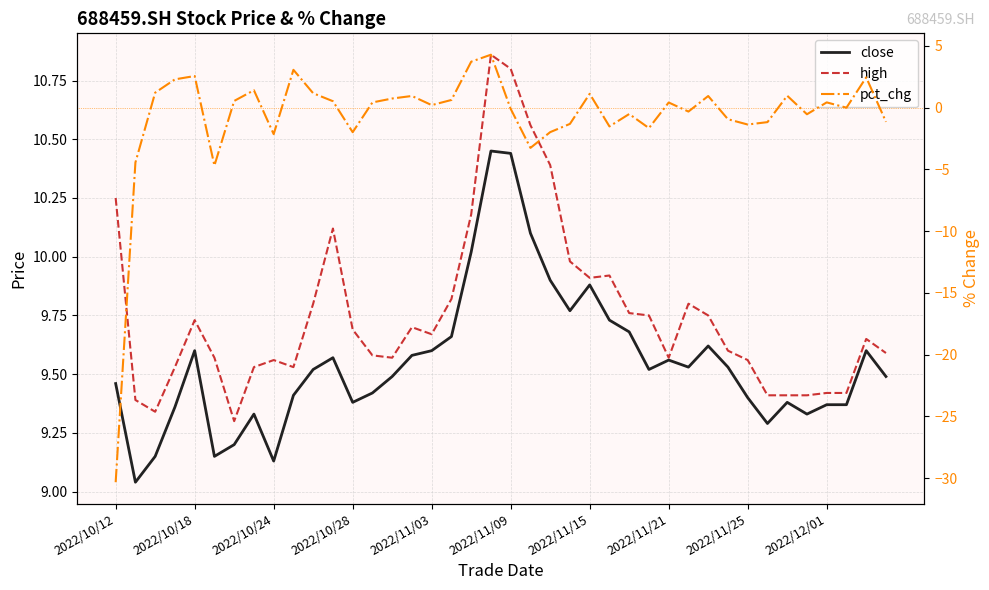

What is the highest value of the pct_chg series?

4.3